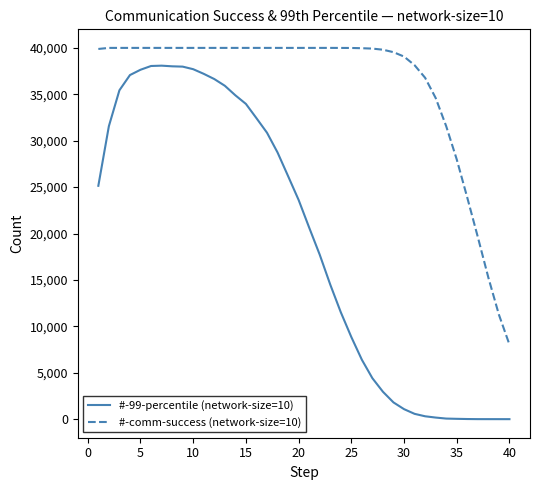

Which series has the largest range (max minus min)?

#-99-percentile (network-size=10)